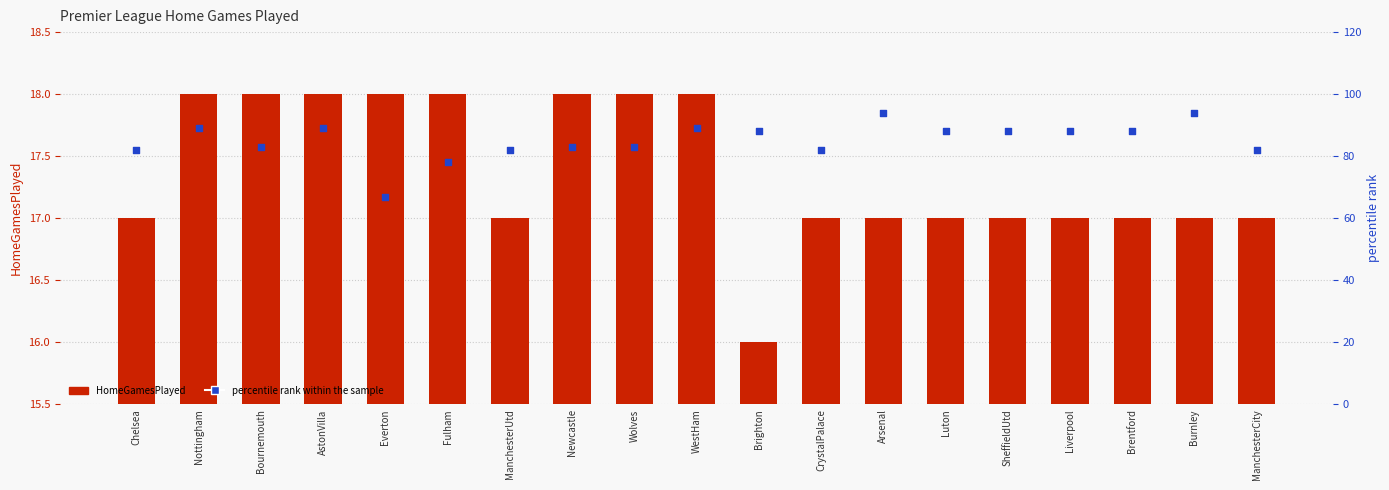

Which series contains the lowest Y value?

HomeGamesPlayed